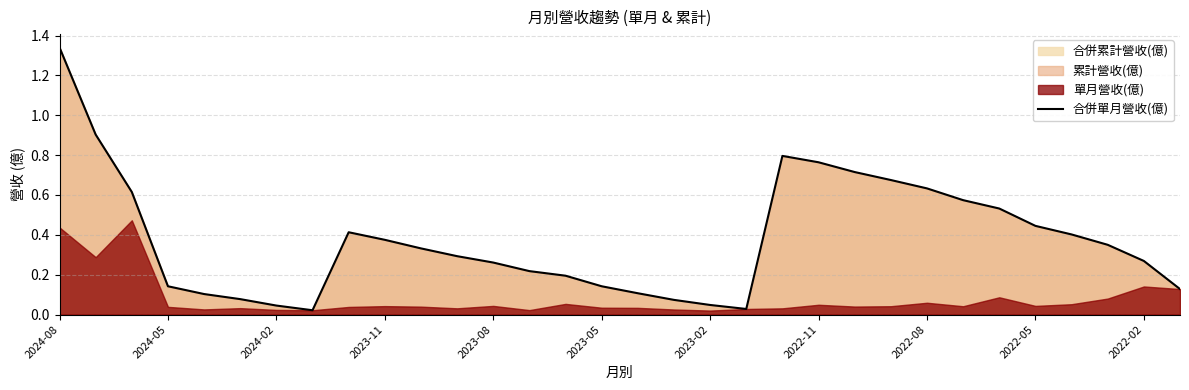

What position from the right is 19?

13